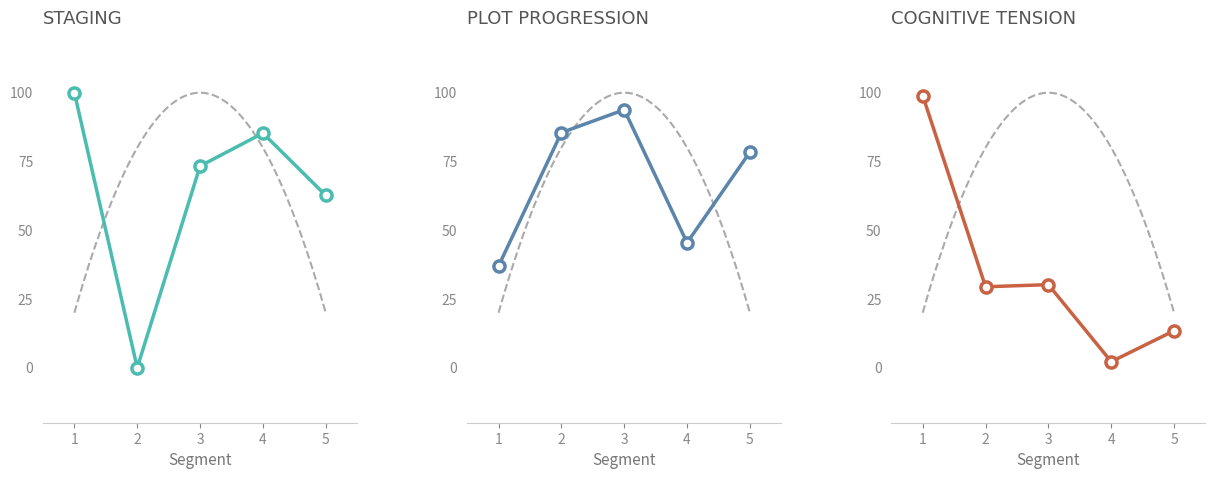

Is it true that the value at 3 is 30.2?

True